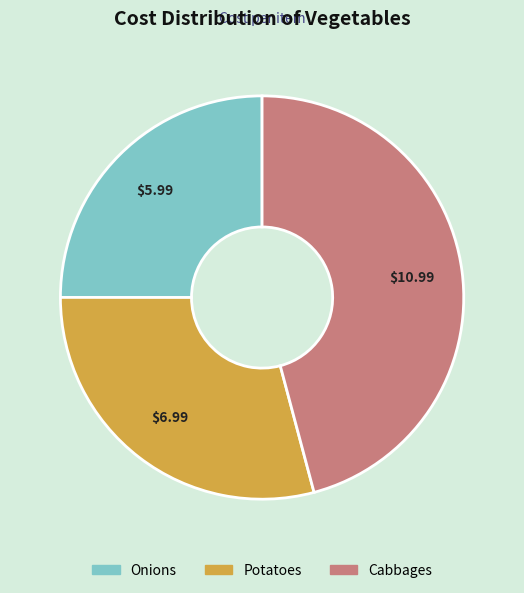

Is there a majority slice in this chart?

No